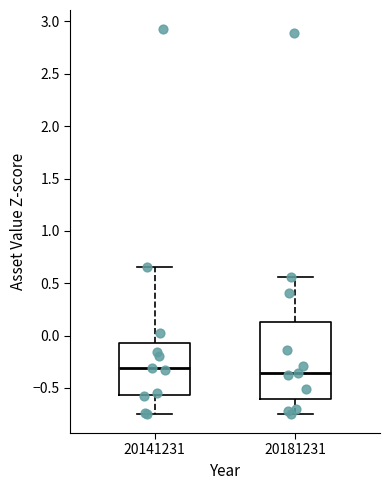

Reading left to right, transcribe this box plot: for each box, give where its median line is, the range the box spans, and where its two whiskers end, as read against the y-axis. The values are not printed on the chart, so give them approximately, as read against the axis.

20141231: median -0.30, box -0.55 to -0.05, whiskers -0.75 to 0.65
20181231: median -0.35, box -0.60 to 0.15, whiskers -0.75 to 0.55